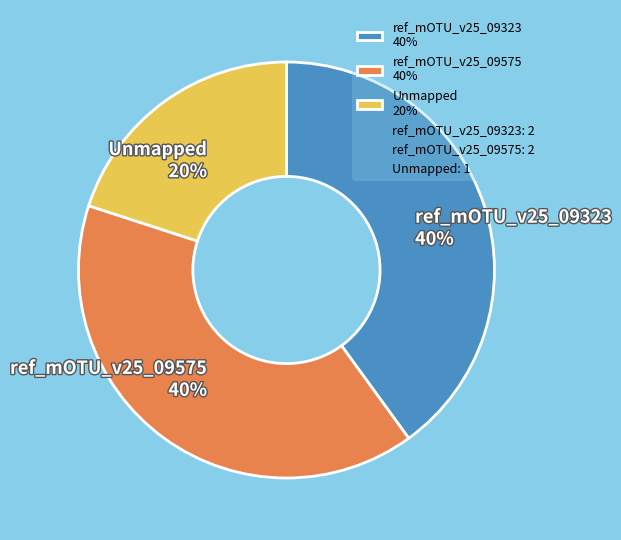

To the nearest percent, what is the difference between the Unmapped and ref_mOTU_v25_09323 slice percentages?

20%